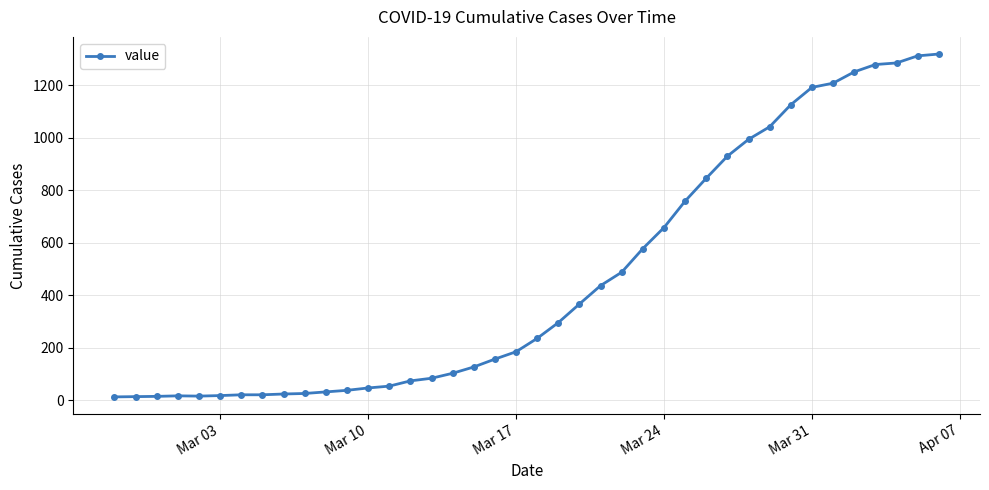

What is the greatest value displayed?

1319